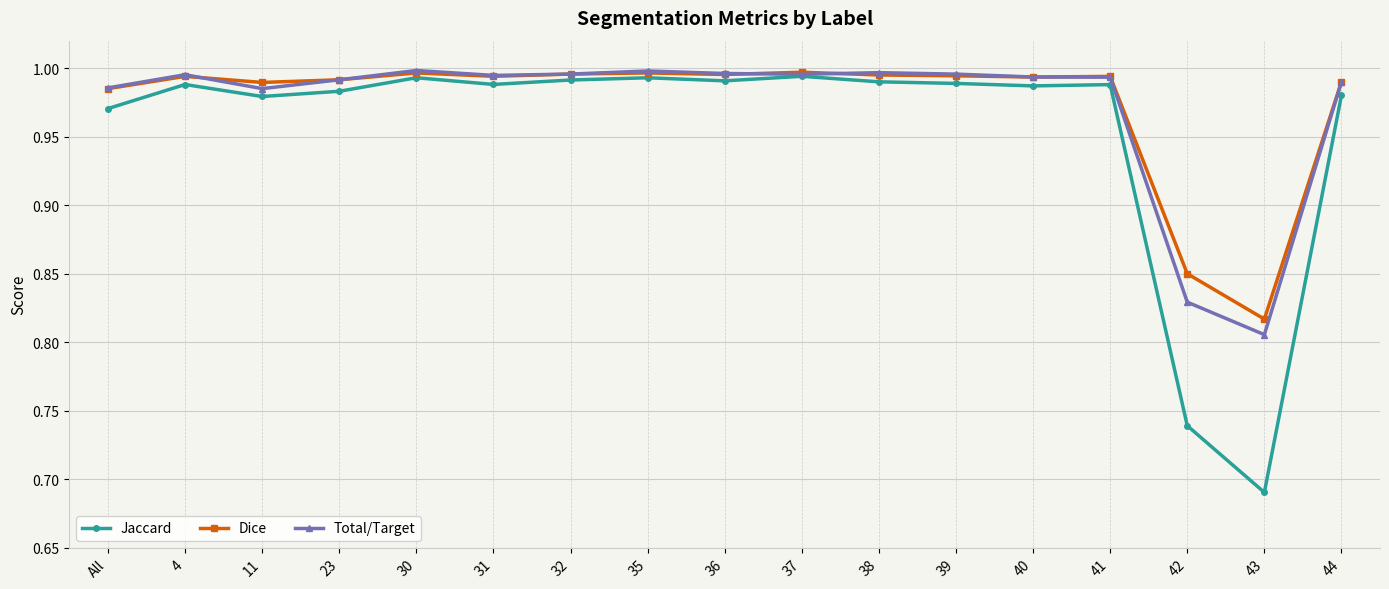

At which label does Jaccard reach its minimum?

43